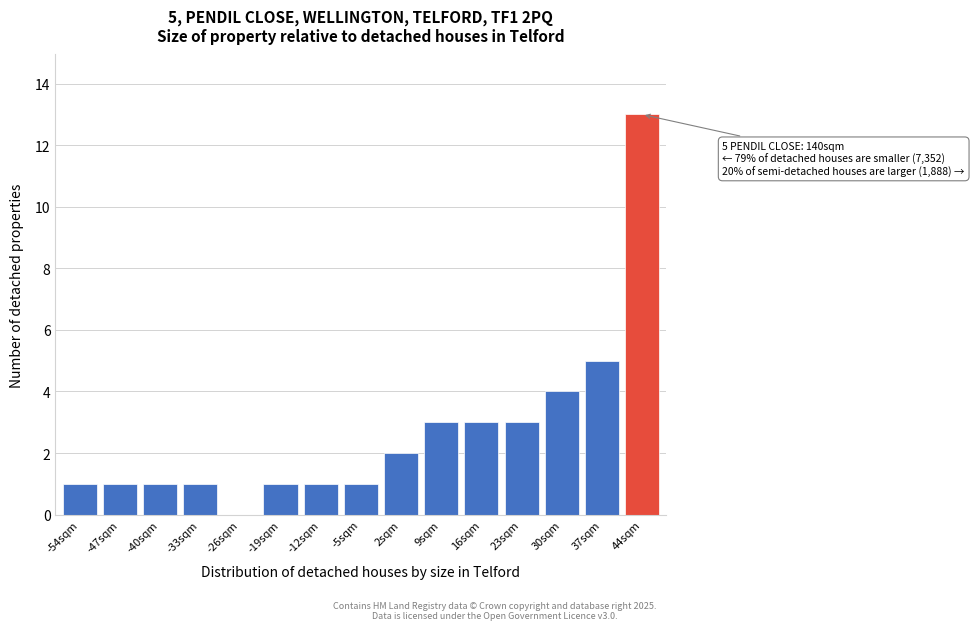

Reading left to right, what are all the values shown in this chart?

-54sqm=1	-47sqm=1	-40sqm=1	-33sqm=1	-26sqm=0	-19sqm=1	-12sqm=1	-5sqm=1	2sqm=2	9sqm=3	16sqm=3	23sqm=3	30sqm=4	37sqm=5	44sqm=13